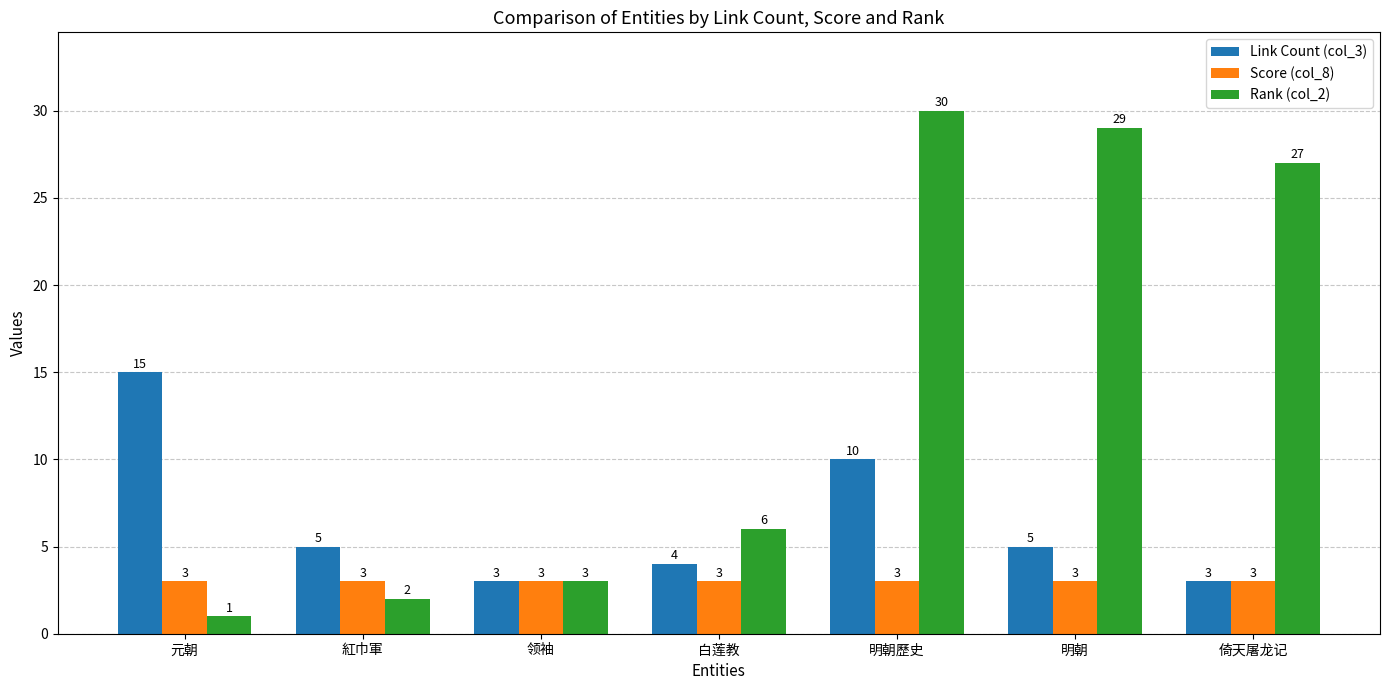

What is the minimum value for Score (col_8)?

3